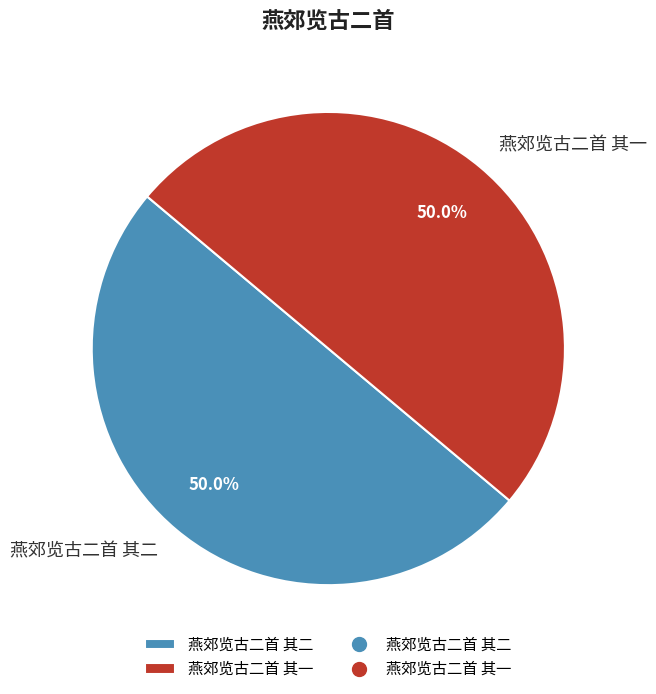

How much of the chart is everything except 燕郊览古二首 其一?

50.0%